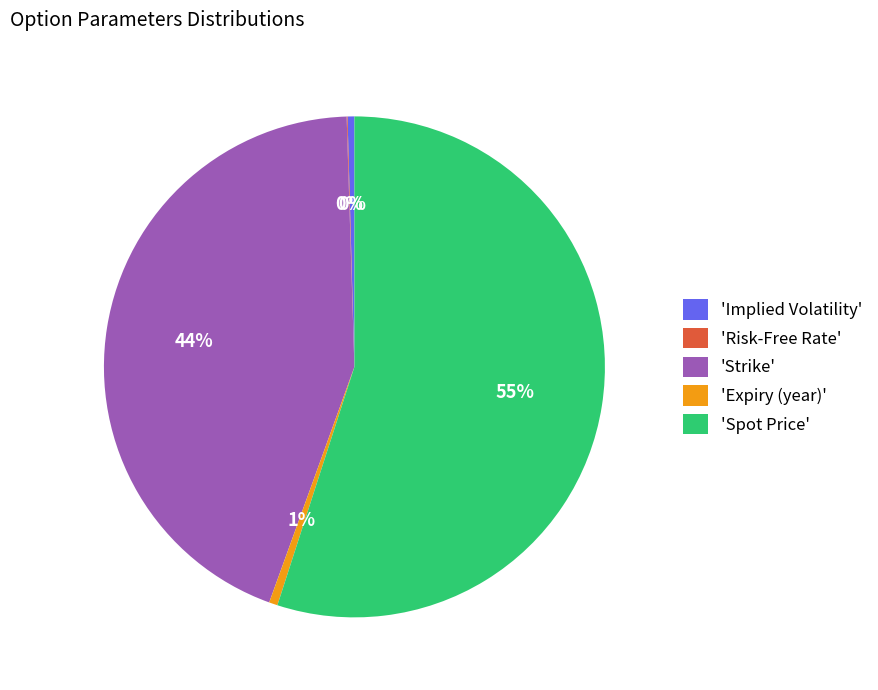

To the nearest percent, what is the difference between the largest and smallest slice percentages?

55%